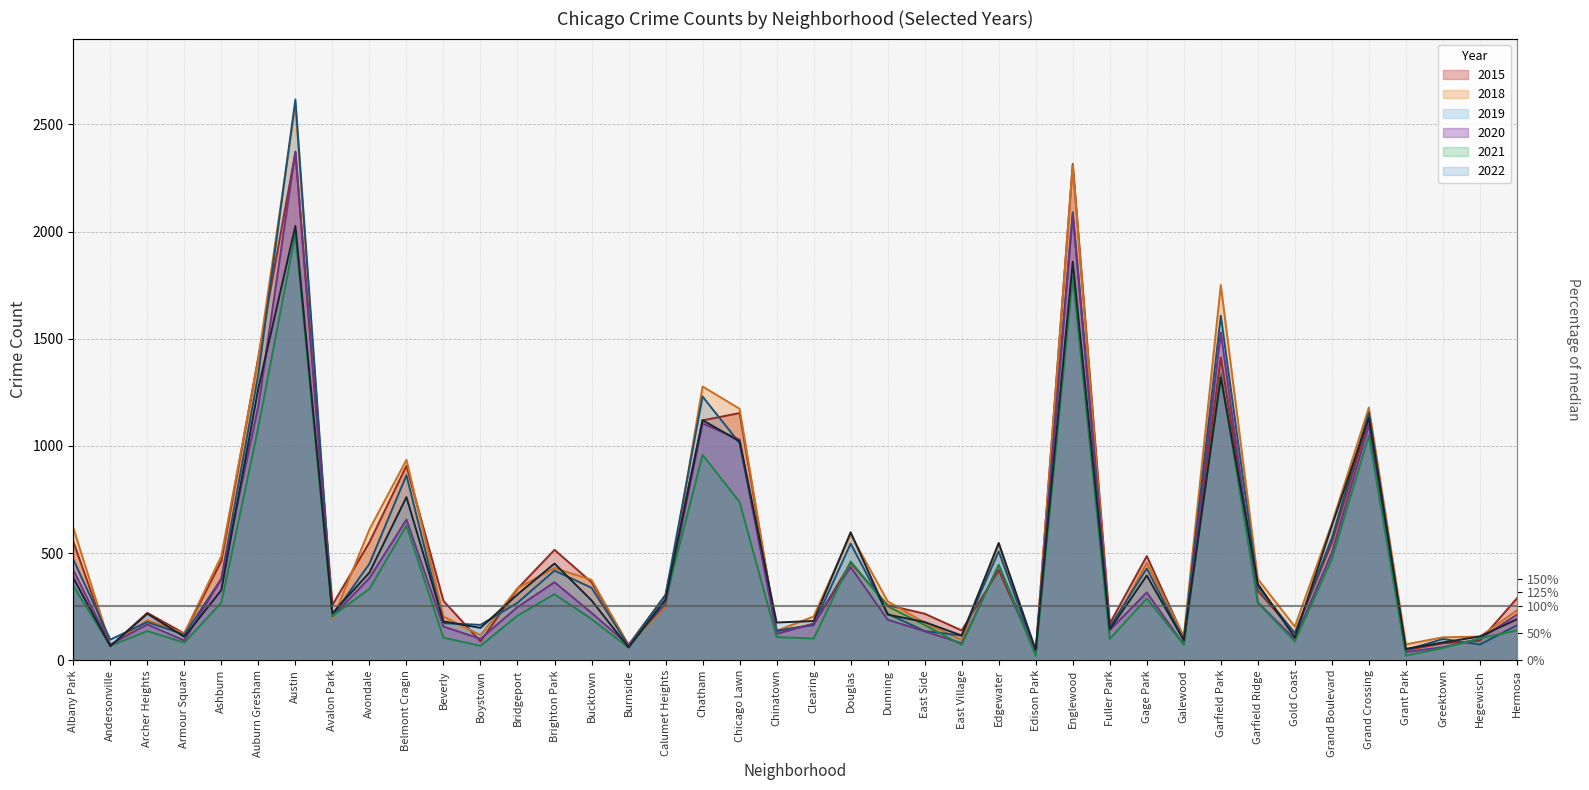

What position from the left is Garfield Ridge?

33